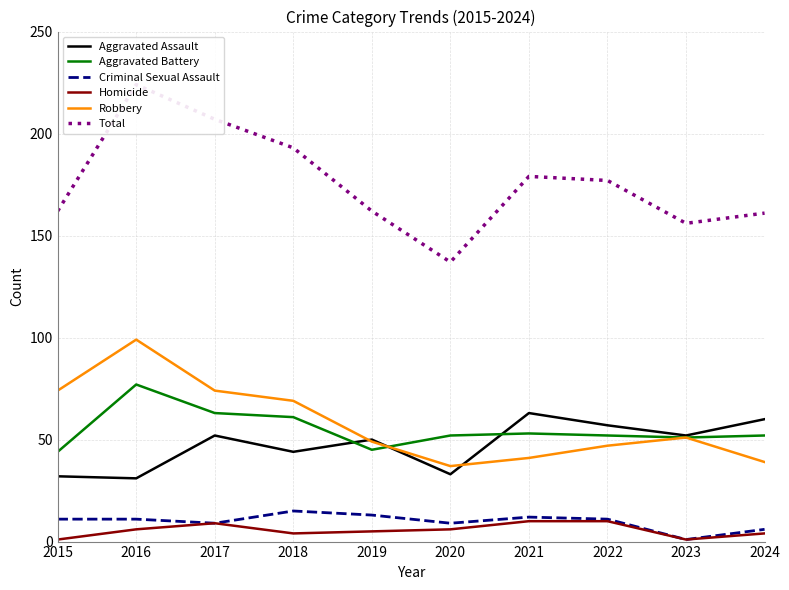

At which category is the sum across all series the highest?

2016